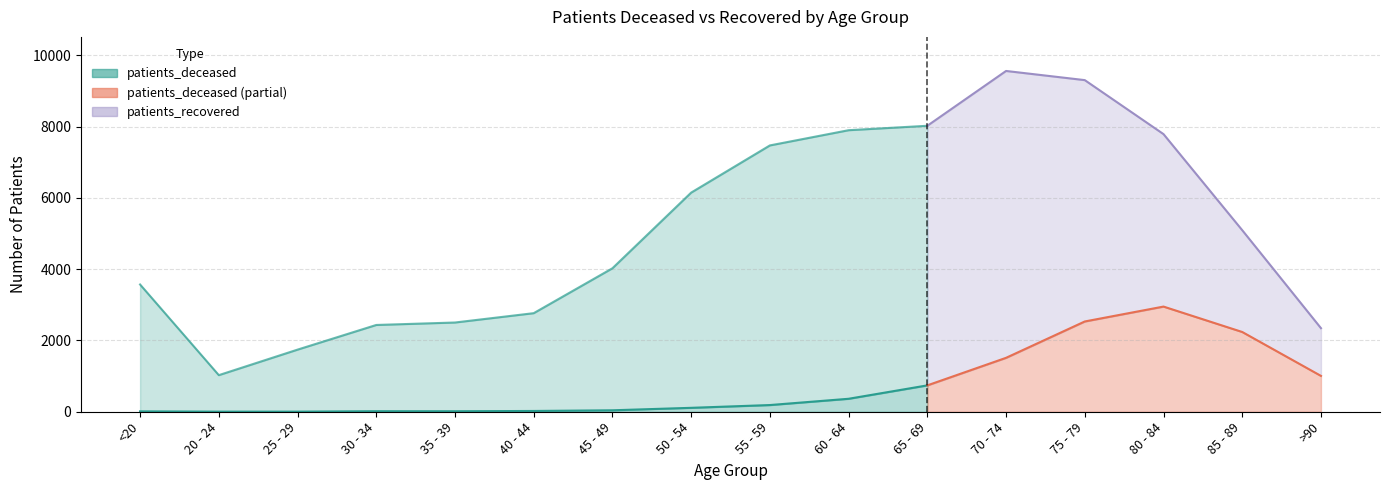

At which category is the sum across all series the highest?

75 - 79